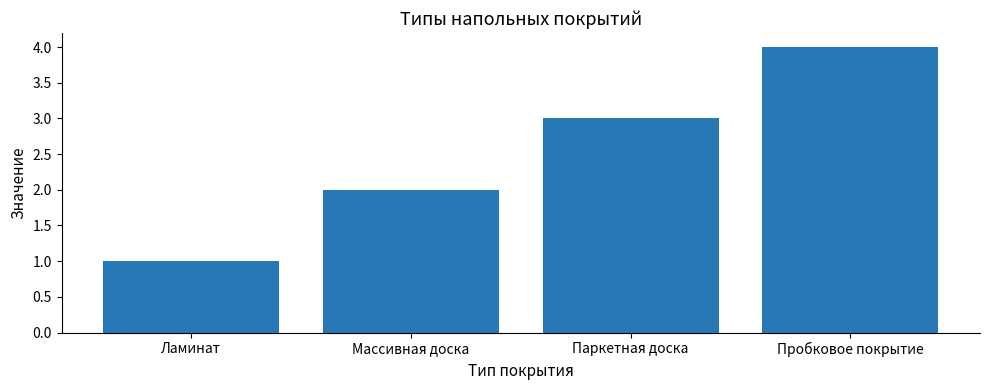

List the labels in order of value, smallest first.

Ламинат, Массивная доска, Паркетная доска, Пробковое покрытие